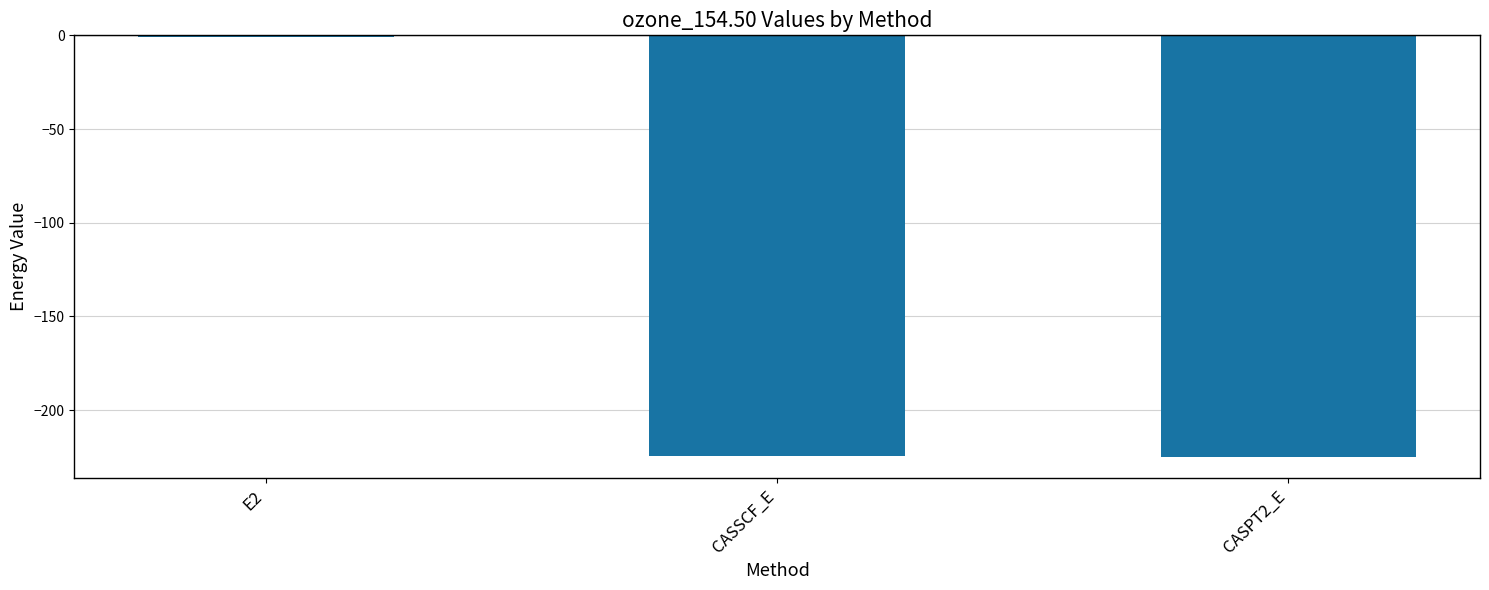

What is the sum of the values at CASPT2_E and CASSCF_E?

-449.7